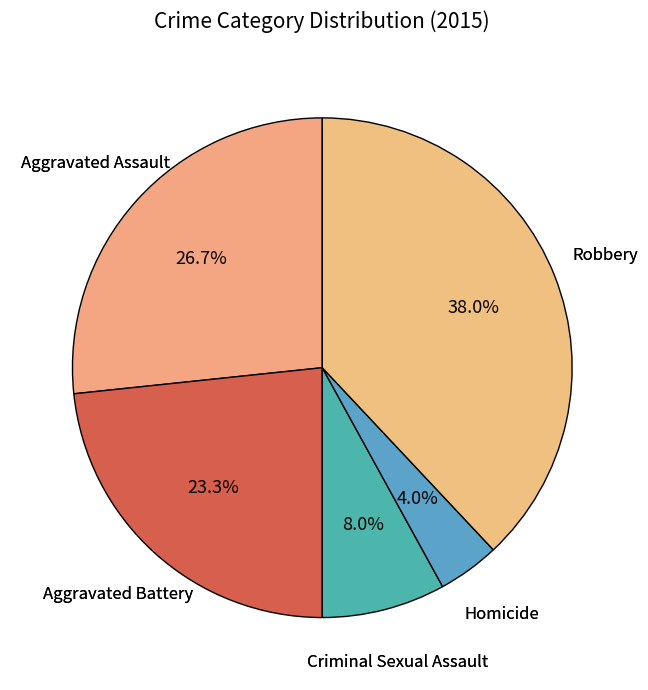

To the nearest percent, what is the difference between the largest and smallest slice percentages?

34%